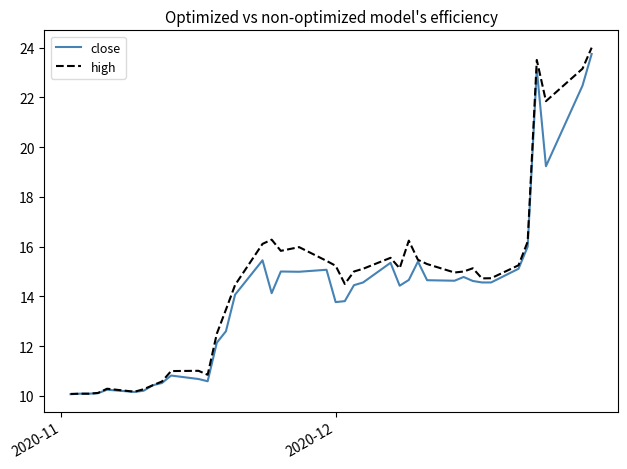

What is the lowest value of the close series?

10.1